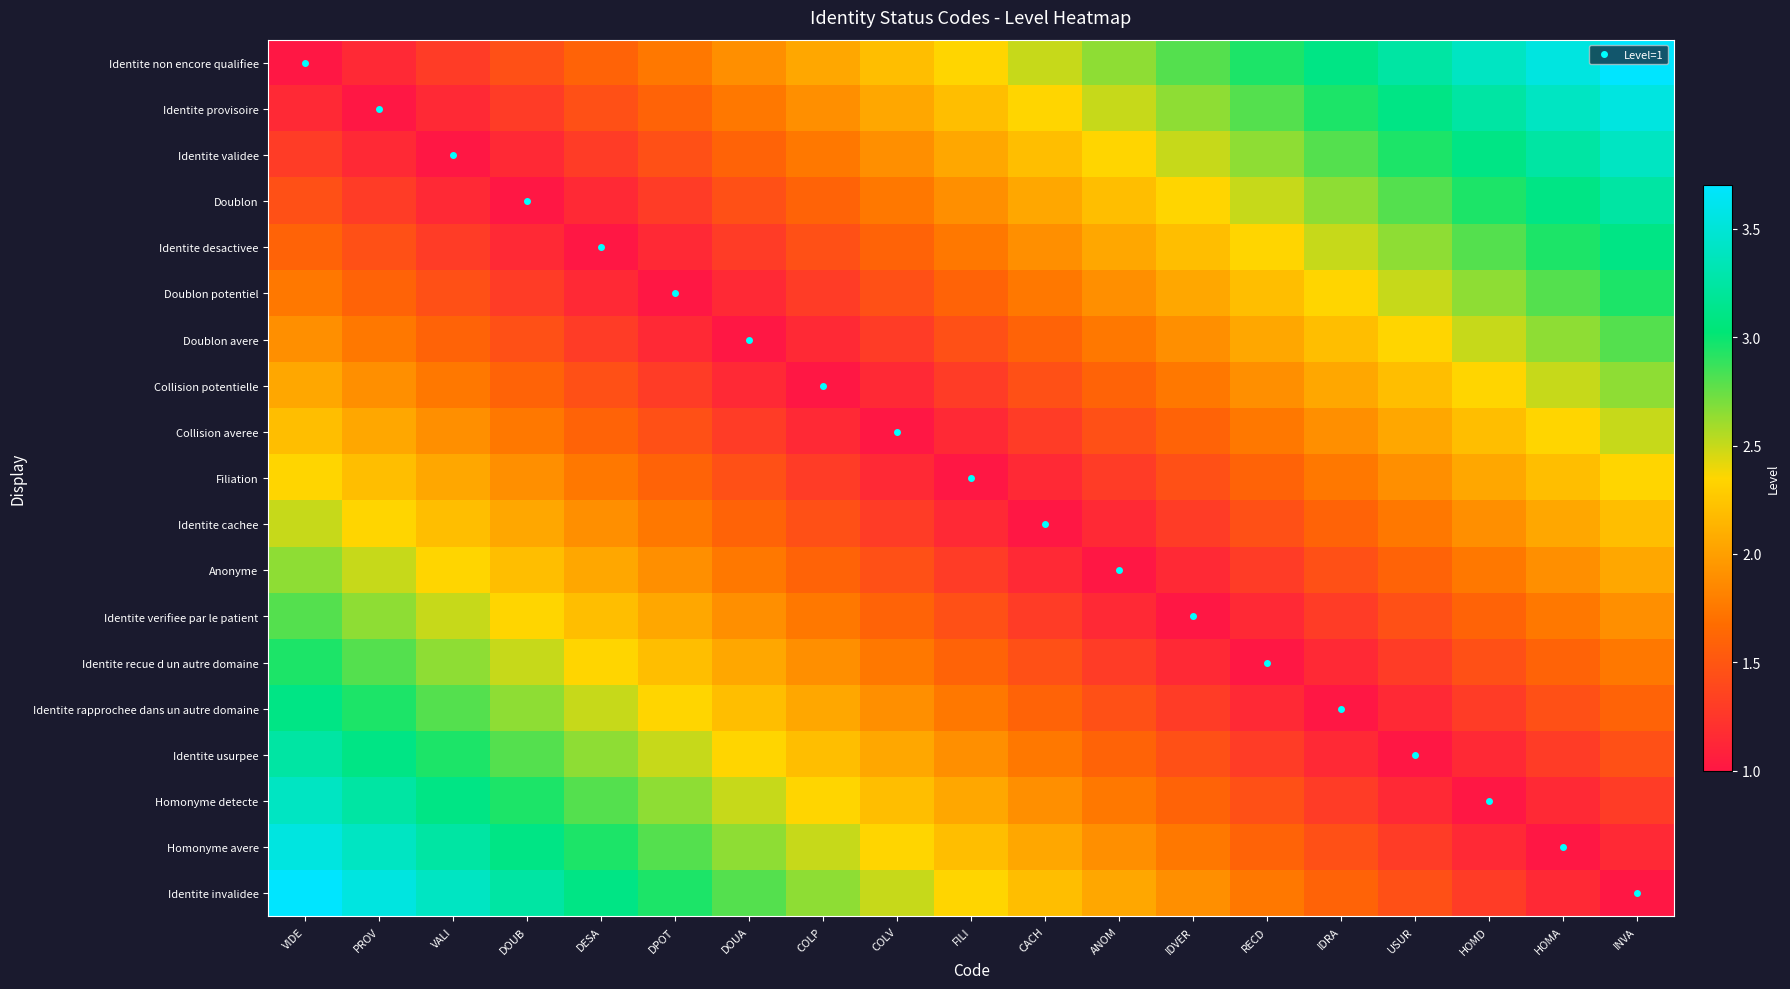

What is the smallest value displayed?

1.0